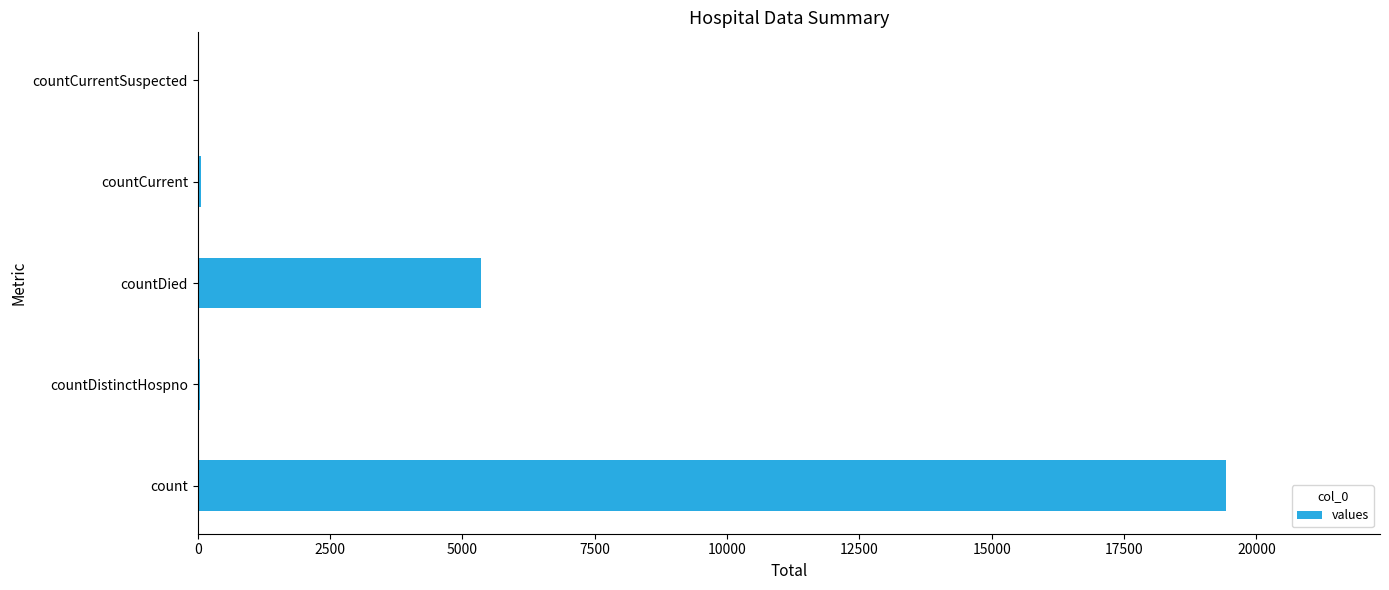

The value at countDied is 5357. True or false?

True